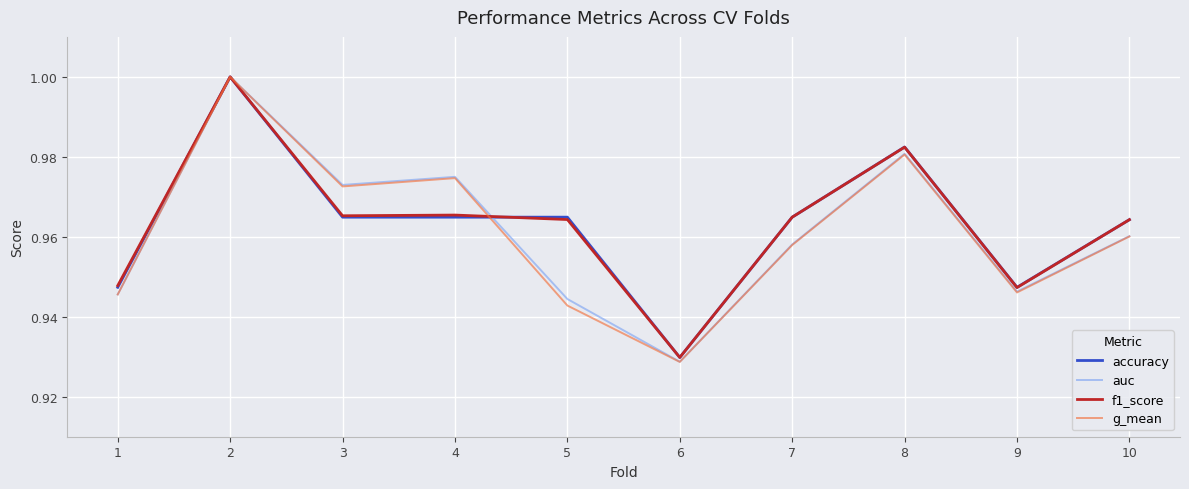

At which category is the sum across all series the highest?

2